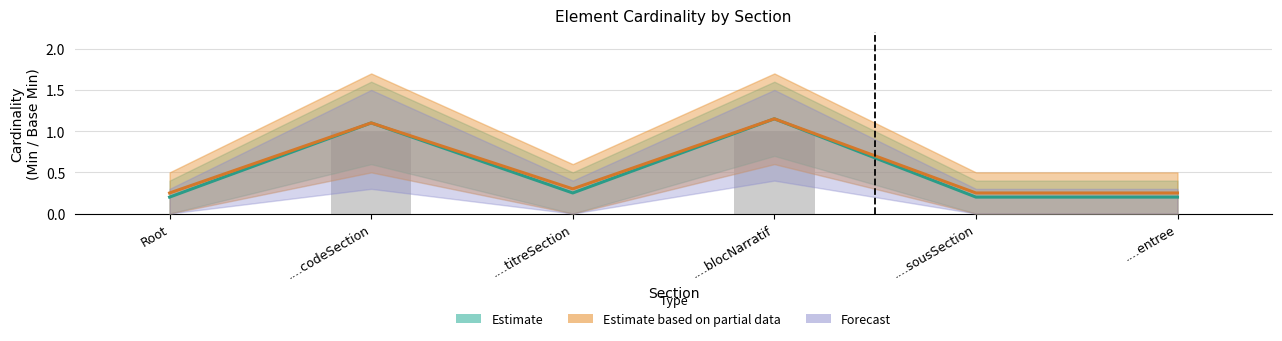

At which category is the sum across all series the highest?

....blocNarratif